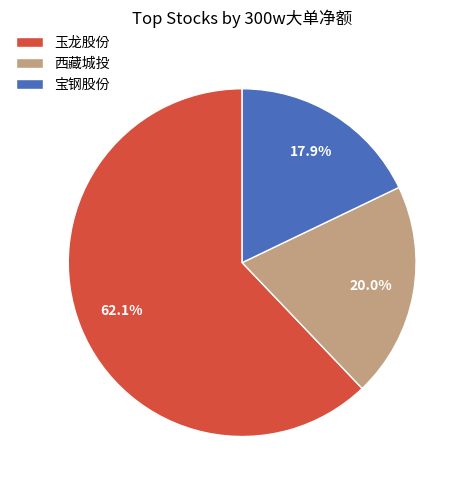

Does 玉龙股份 represent more than half of the total?

Yes